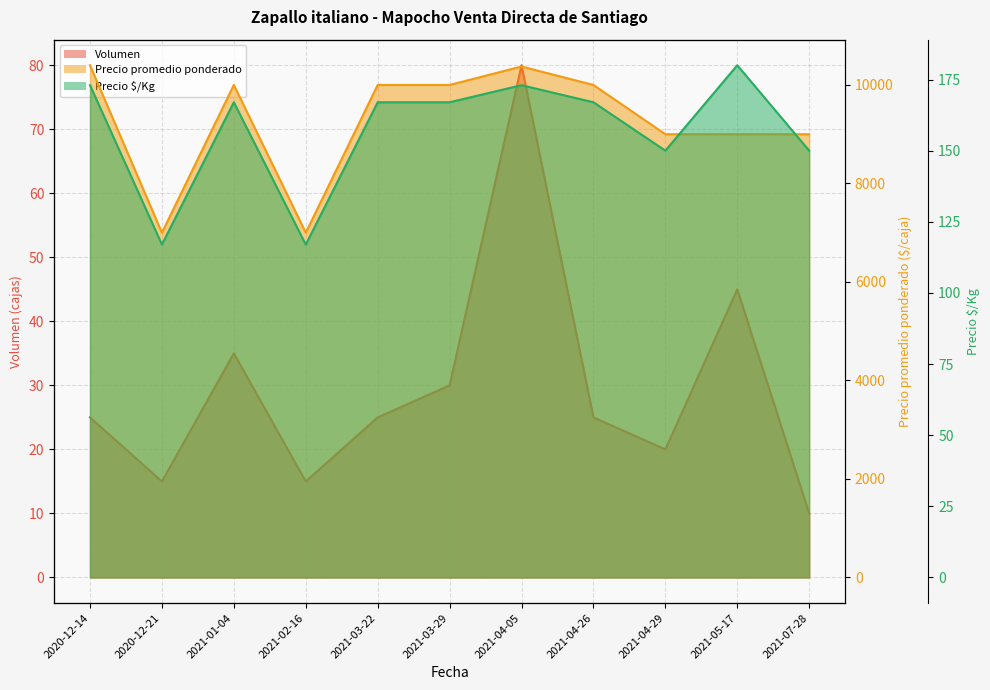

Does the chart have visible grid lines?

Yes